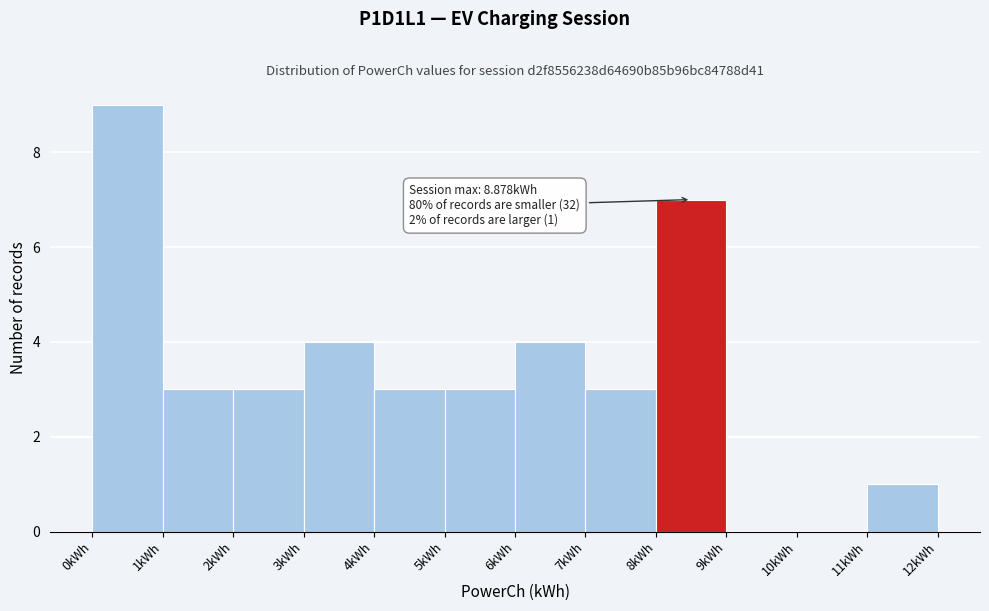

Over which range of the x-axis is the bar tallest?

0 to 1